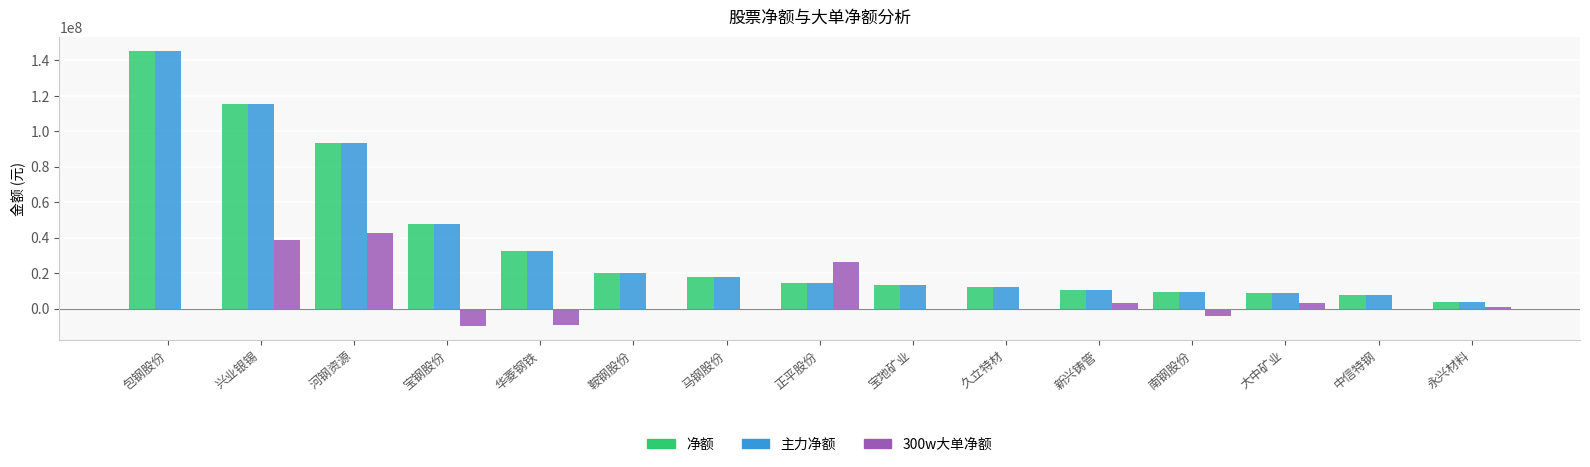

At which label is 净额 closest to 74569985?

河钢资源